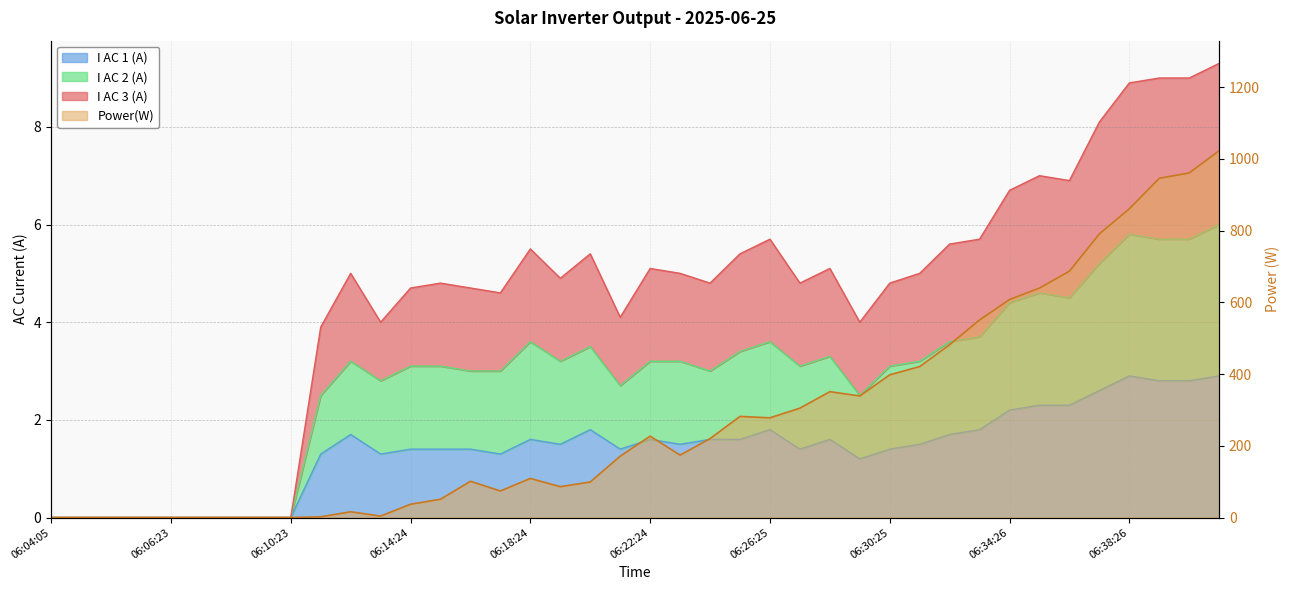

What is the label of the 3rd point from the right?

06:39:26